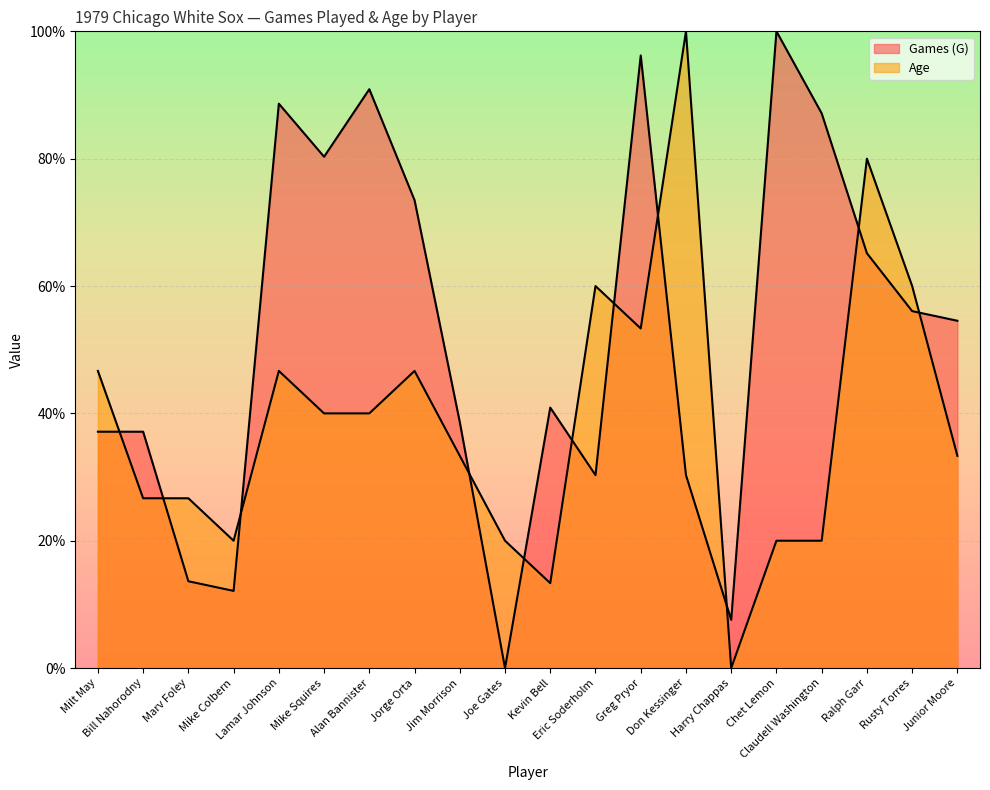

What is the difference between the highest and lowest values at Ralph Garr?

14.8